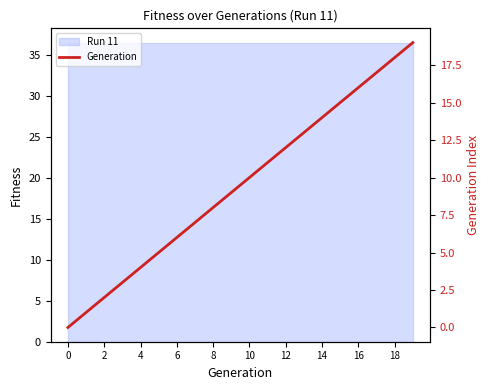

Count the number of categories in the chart.

20